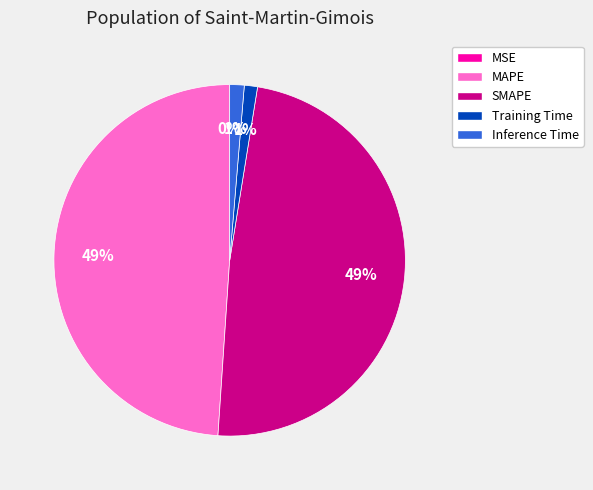

Which has a higher value, Inference Time or SMAPE?

SMAPE